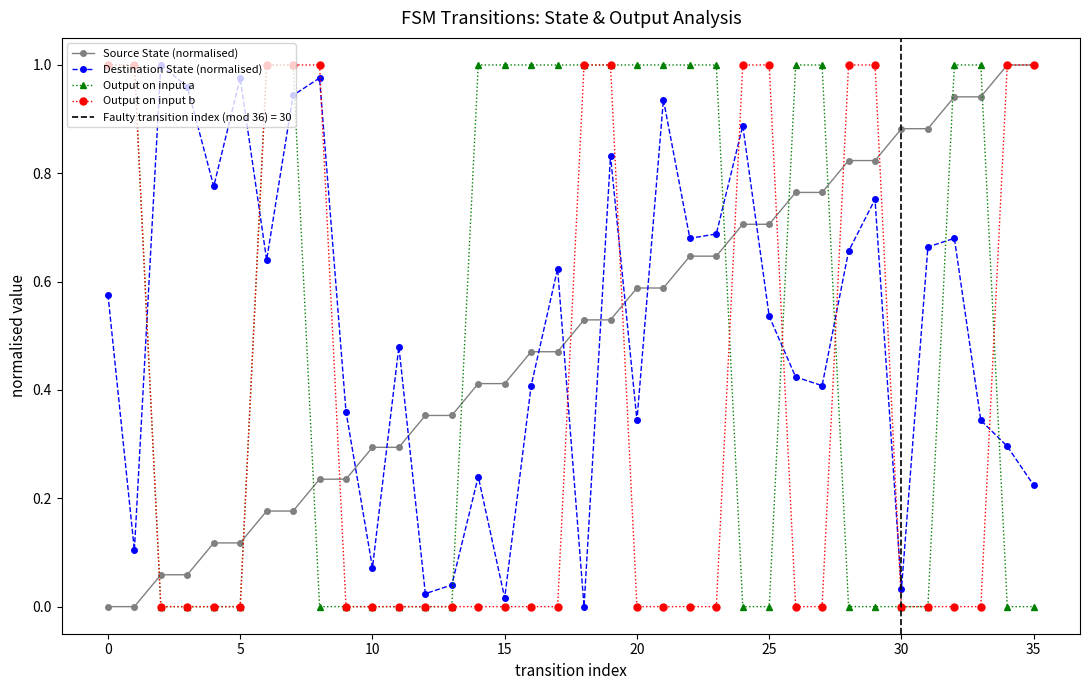

The value of Output on input a at 33 is 1.0. True or false?

True